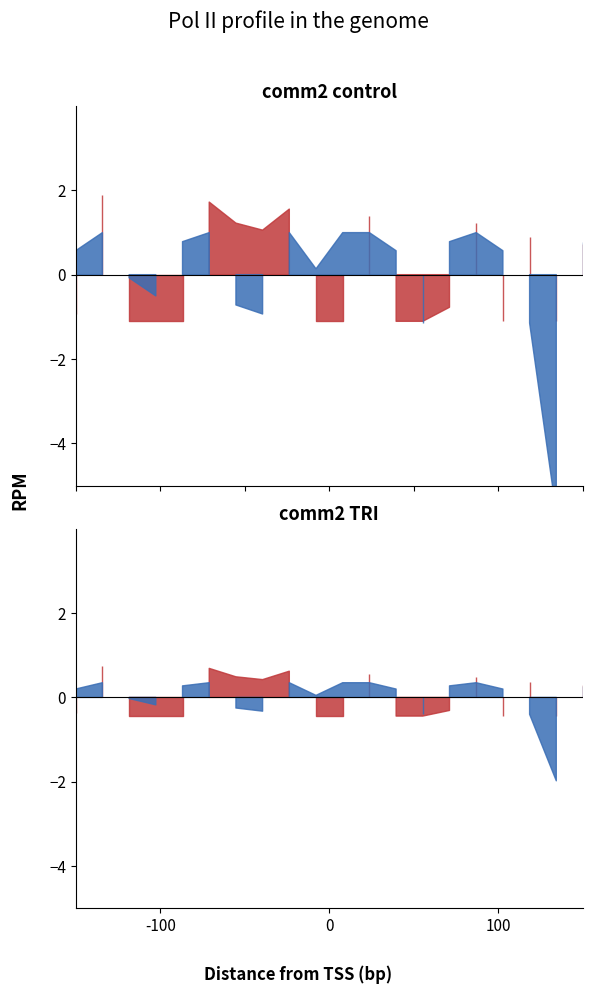

After their last crossing, which series has the higher values: negative or positive?

positive